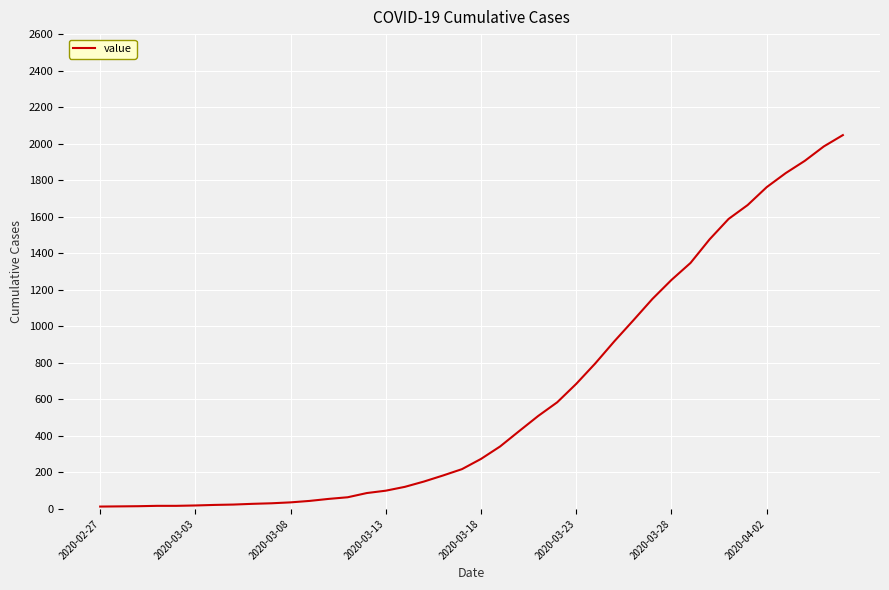

What is the greatest value displayed?

2047